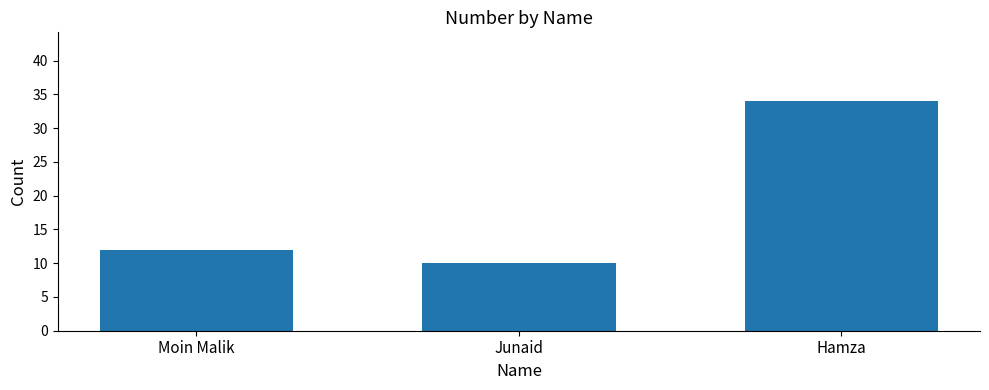

Approximately how many times larger is the value at Hamza compared to Moin Malik?

2.8